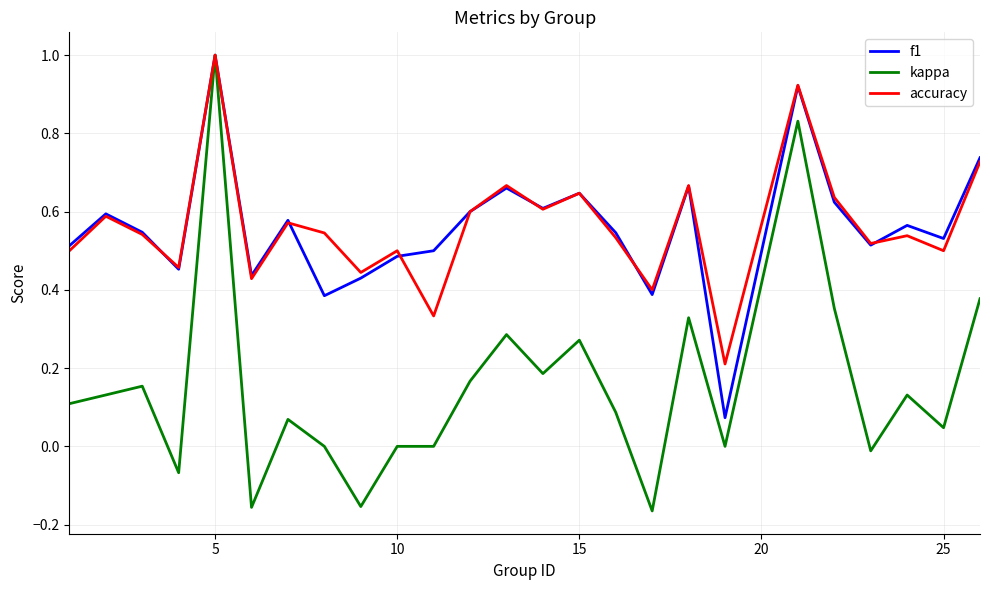

Which series has the widest spread of values?

kappa